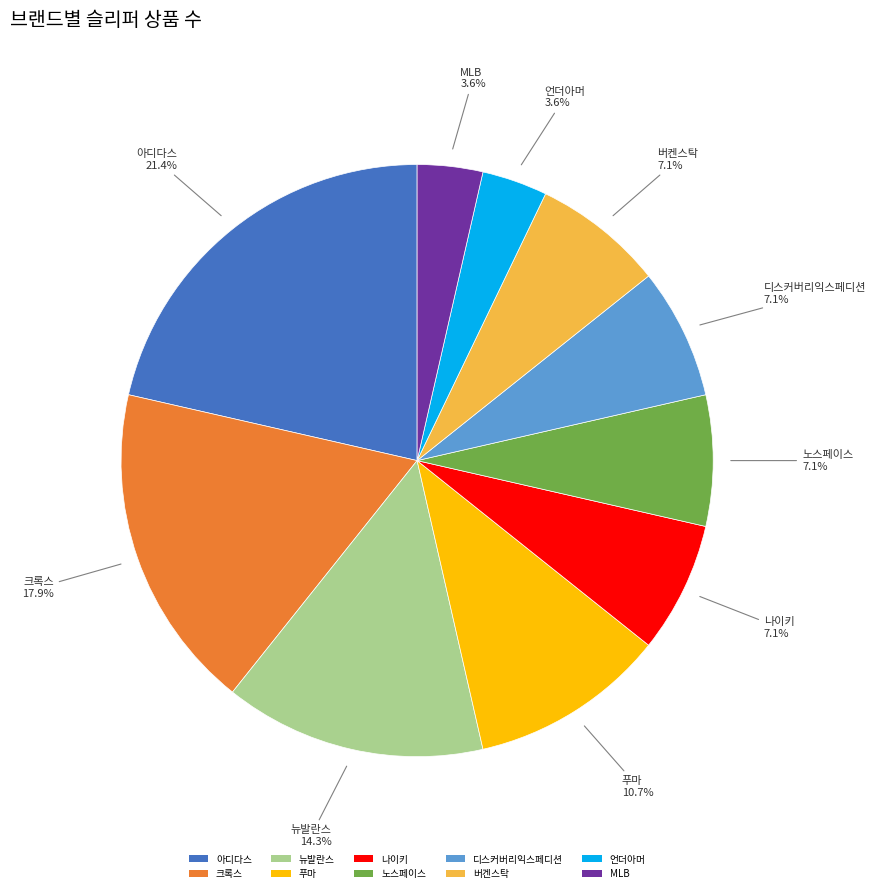

How many segments does this pie chart have?

10